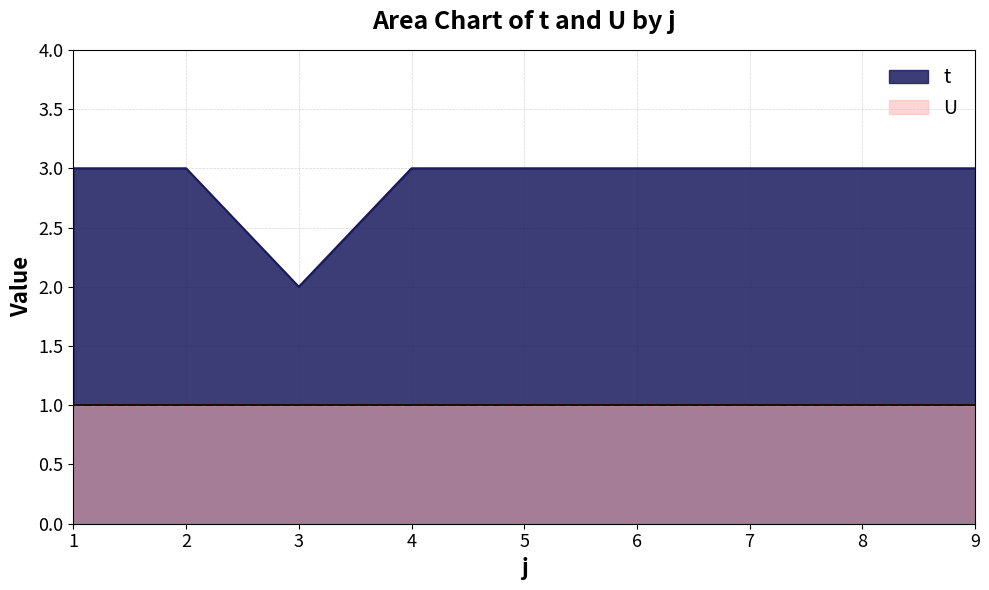

The value at 4 is 3. True or false?

True